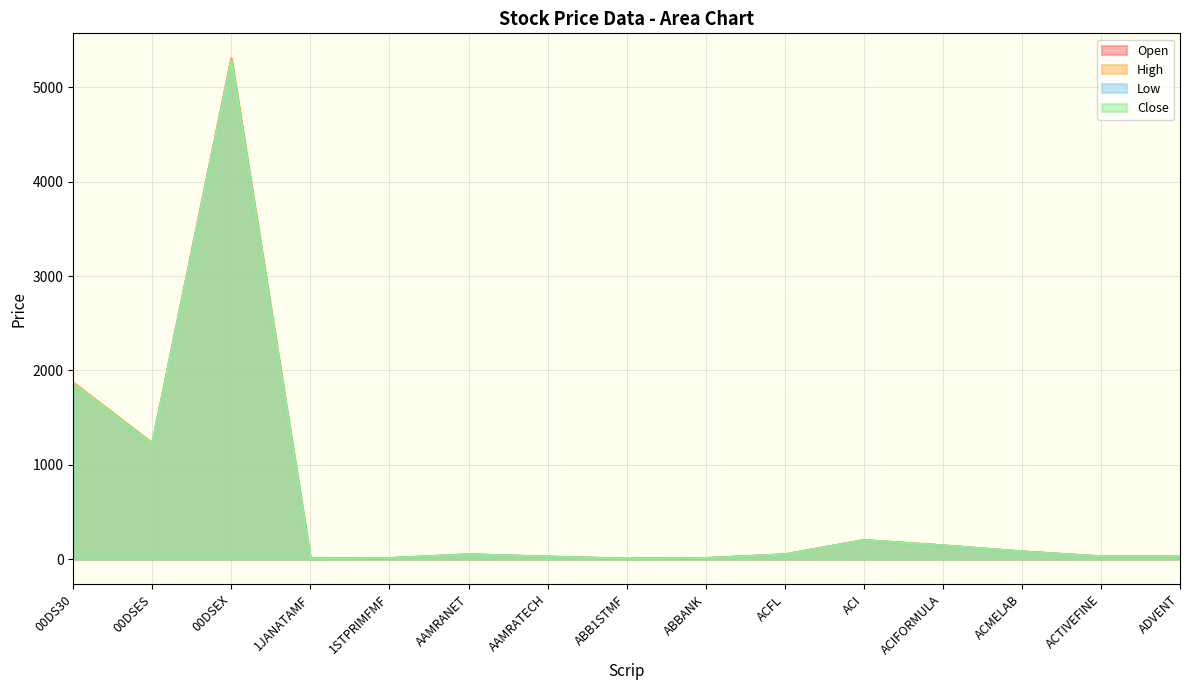

Which category has the highest value across all series?

00DSEX